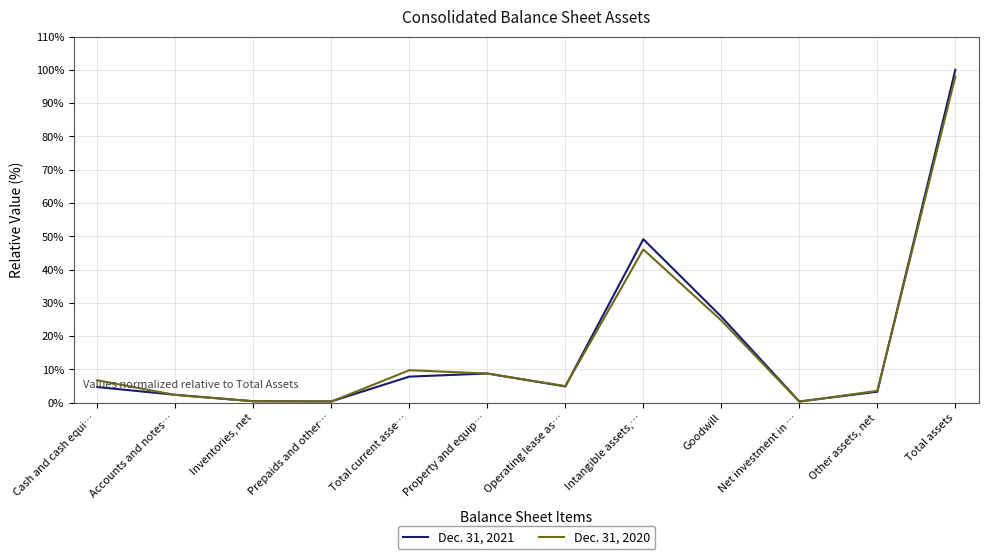

The Dec. 31, 2020 series shows 8.8 at Operating lease as…. True or false?

False